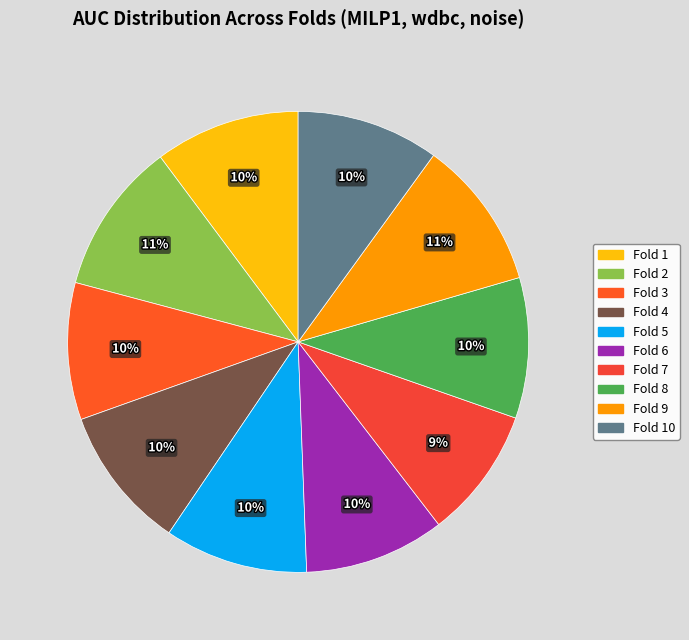

What percentage is the Fold 7 slice, to the nearest percent?

9%